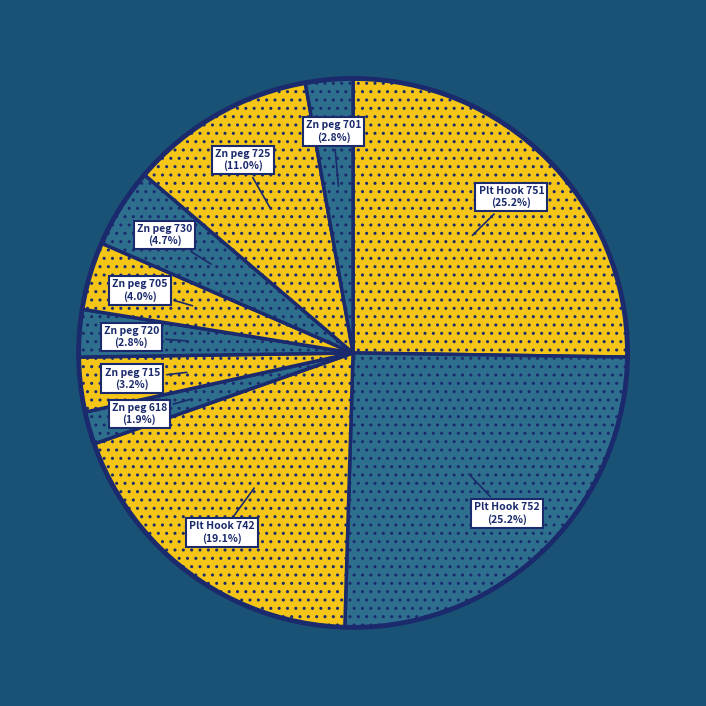

Which category has the biggest portion of the pie?

Plate Hook No. 751